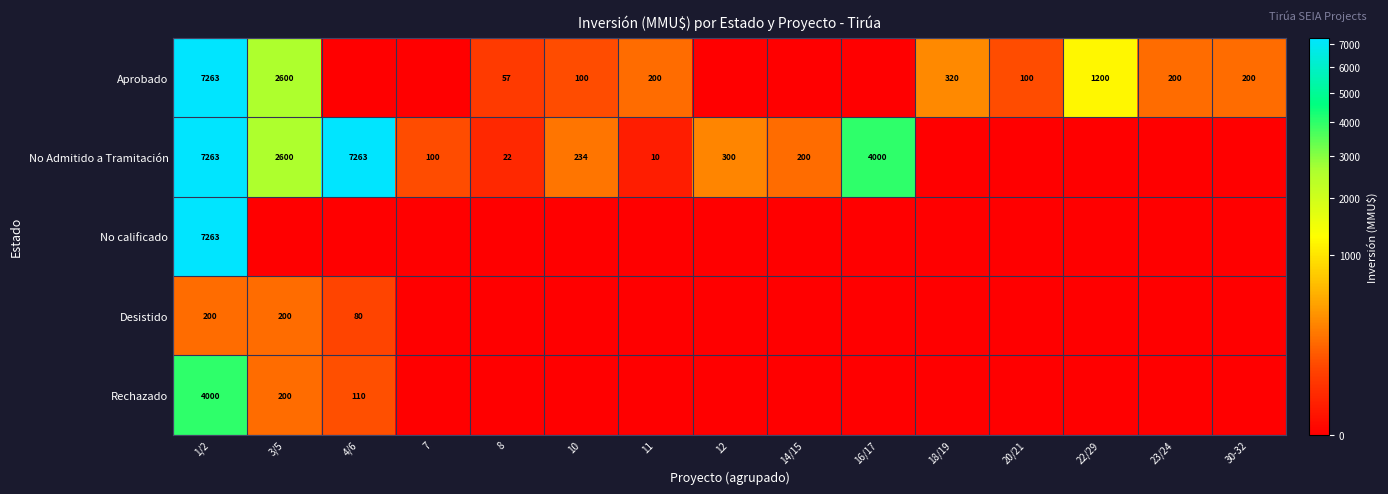

How many data points does each series have?

15